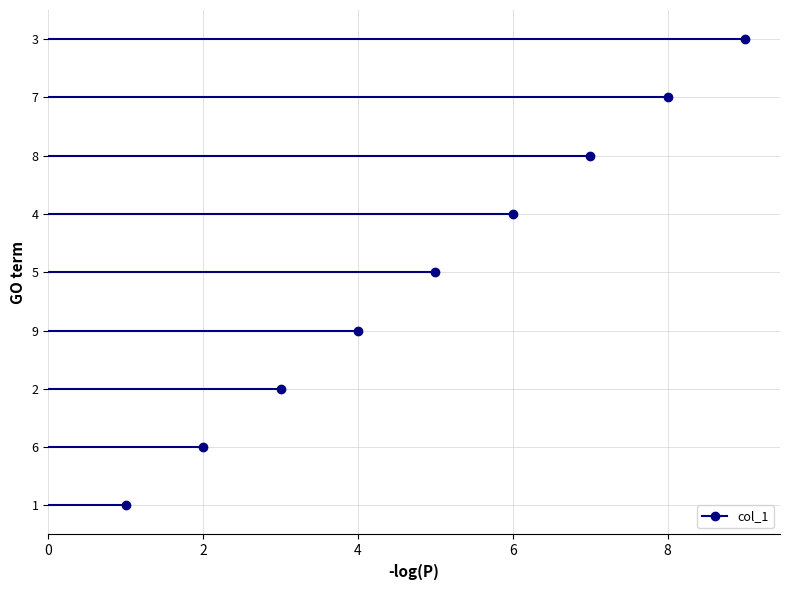

Reading left to right, transcribe all the data shown in this chart.

1=1	6=2	2=3	9=4	5=5	4=6	8=7	7=8	3=9